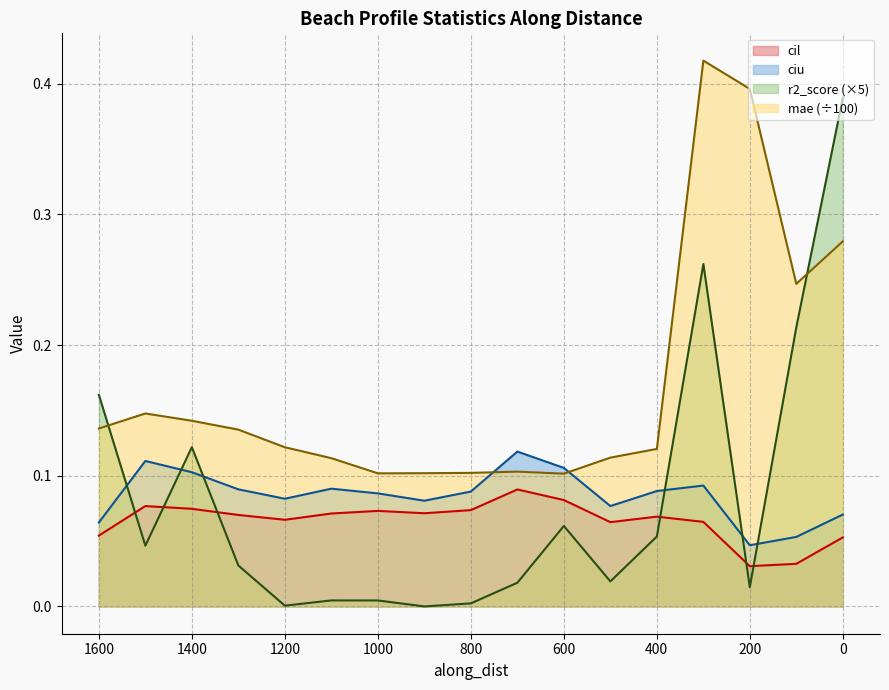

How many times do ciu and mae cross each other?

2